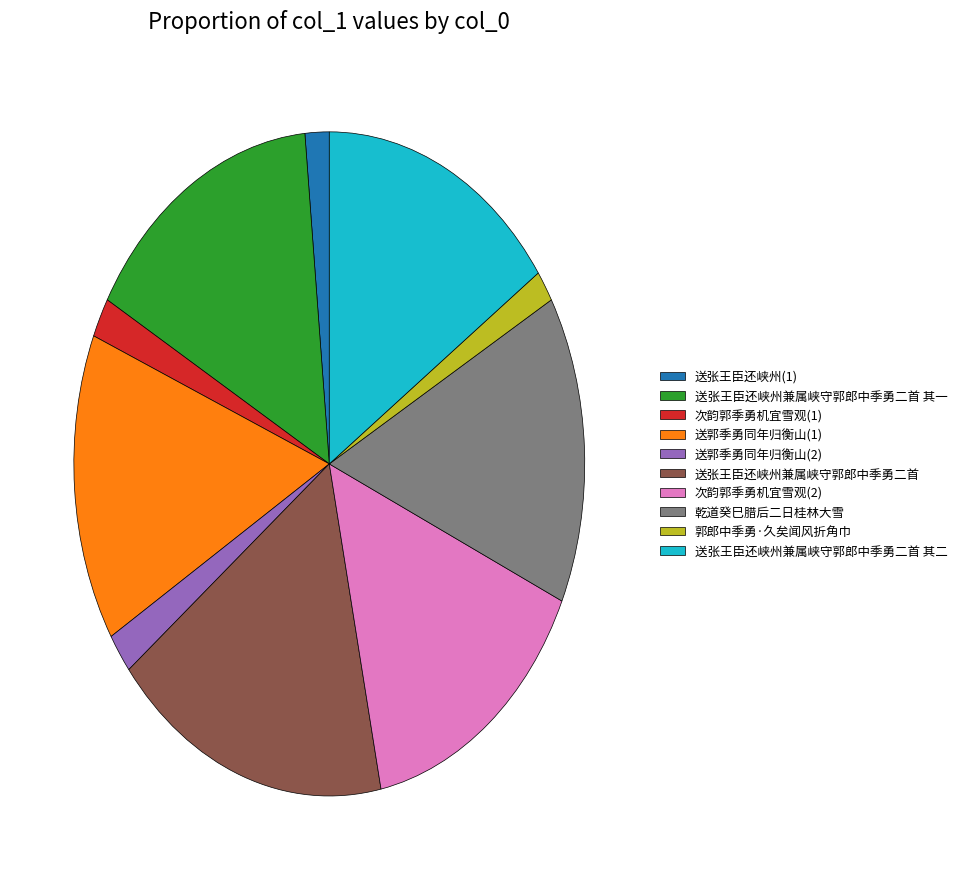

Which slice is the largest?

送张王臣还峡州兼属峡守郭郎中季勇二首